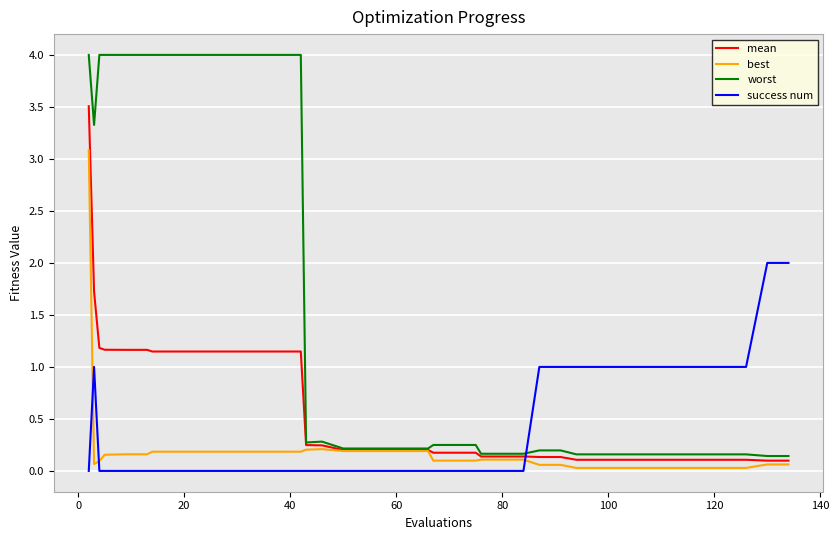

How many intersections are there between success num and best?

3